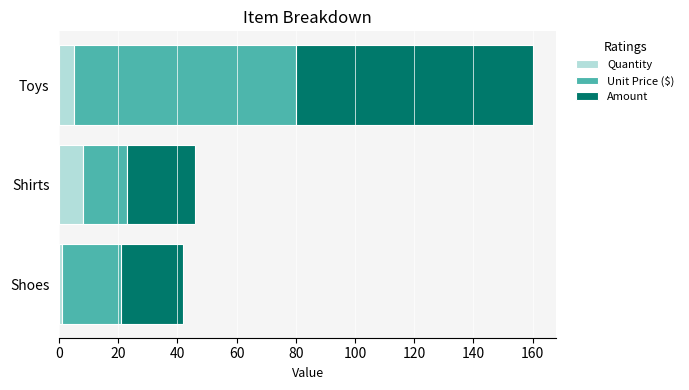

Where is Quantity nearest to the value 4?

Toys